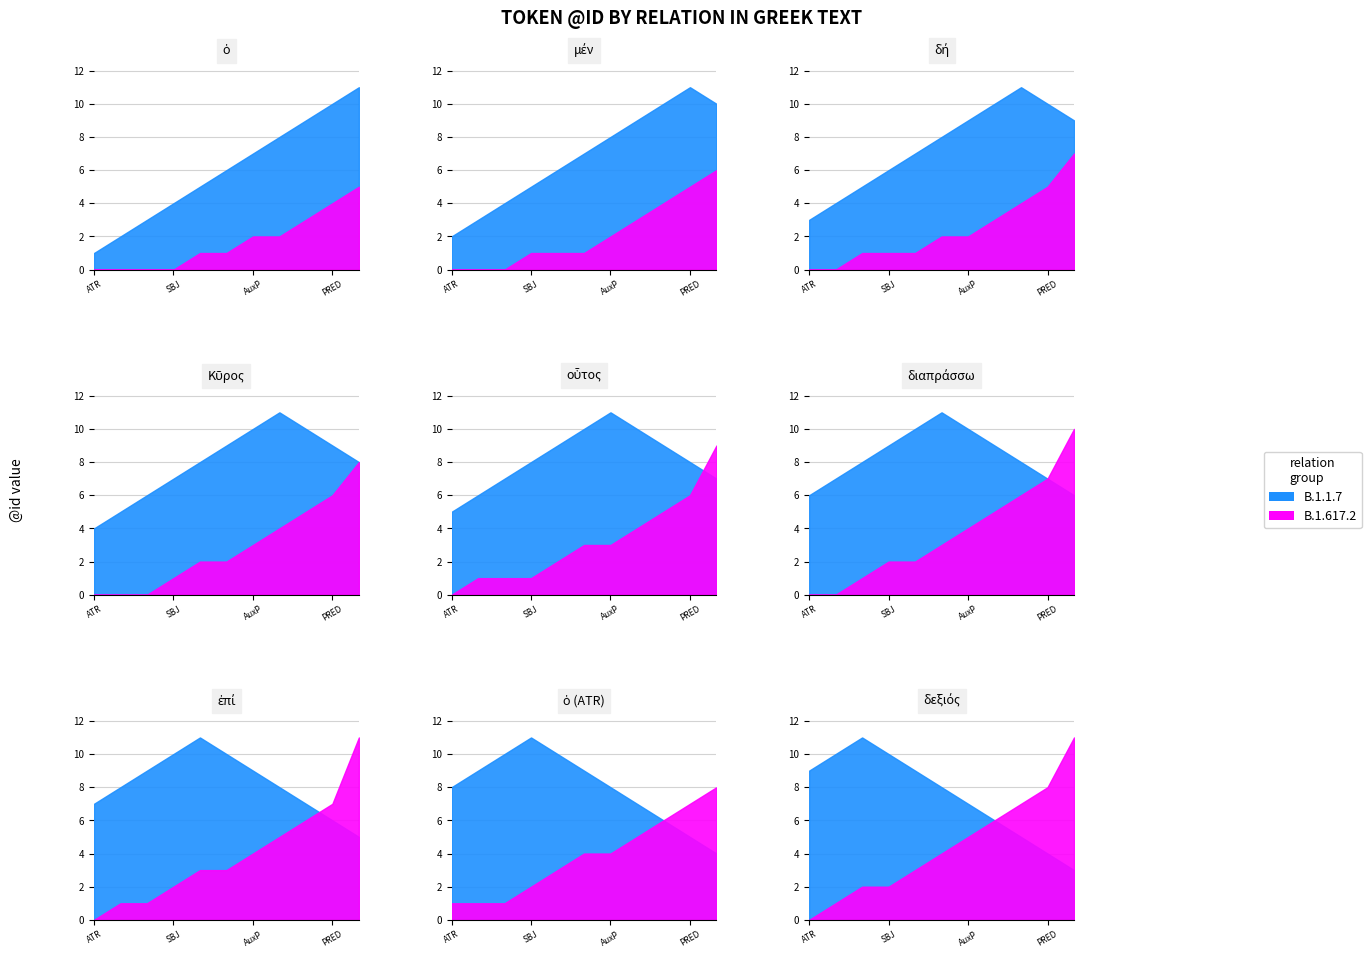

True or false: B.1.617.2 and B.1.1.7 intersect in this chart.

False